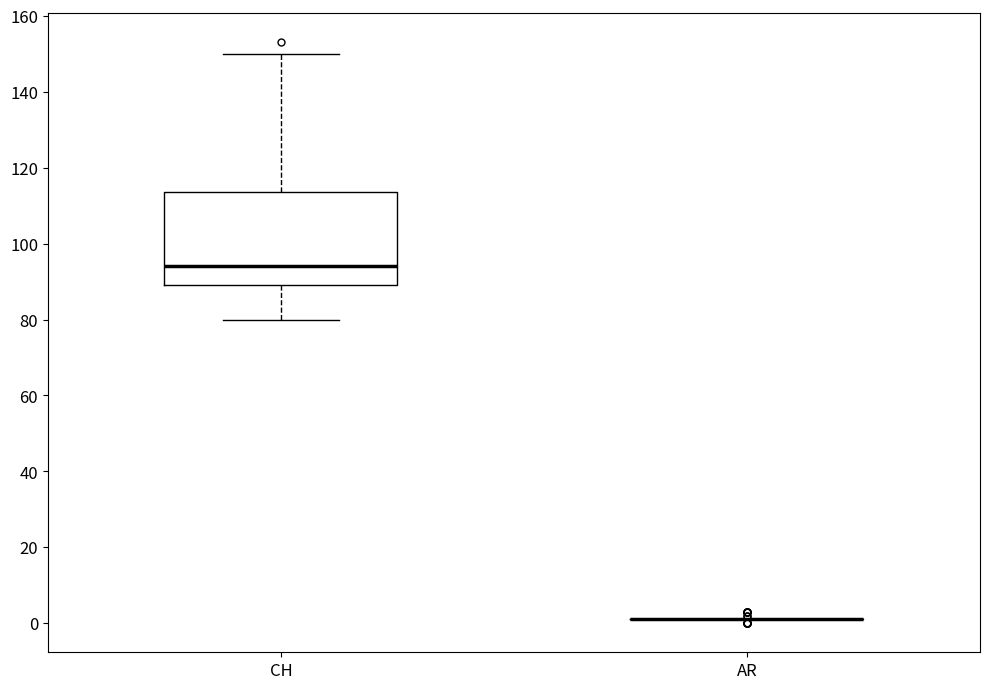

Reading left to right, read every box against the y-axis: the position of its median line, the range the box covers, and the ends of its whiskers. The values are not printed on the chart, so give them approximately, as read against the axis.

CH: median 94, box 90 to 114, whiskers 80 to 150
AR: box collapsed to a line at 2, whiskers 2 to 2